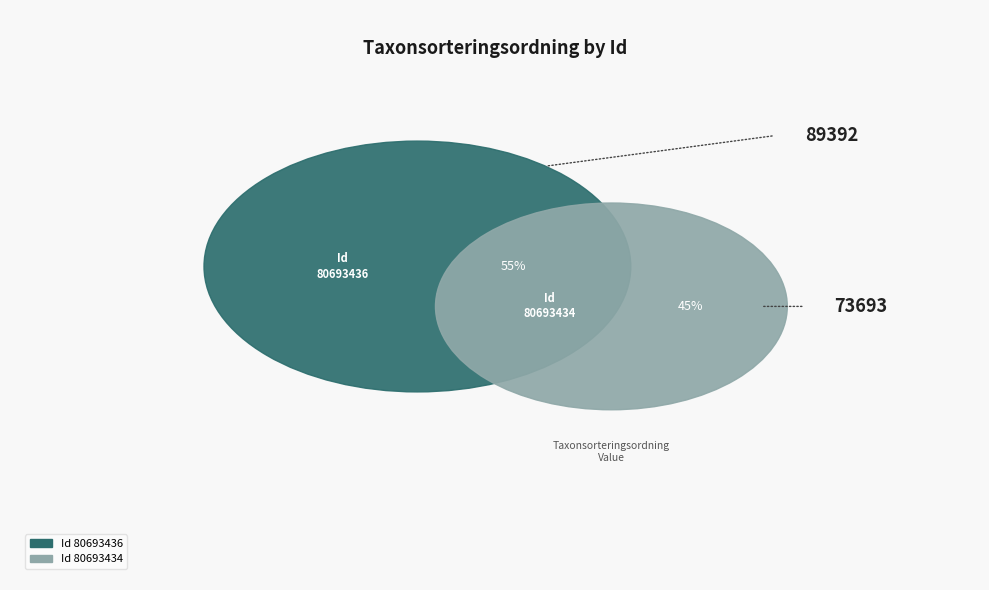

Is 80693434 the majority of the pie?

No